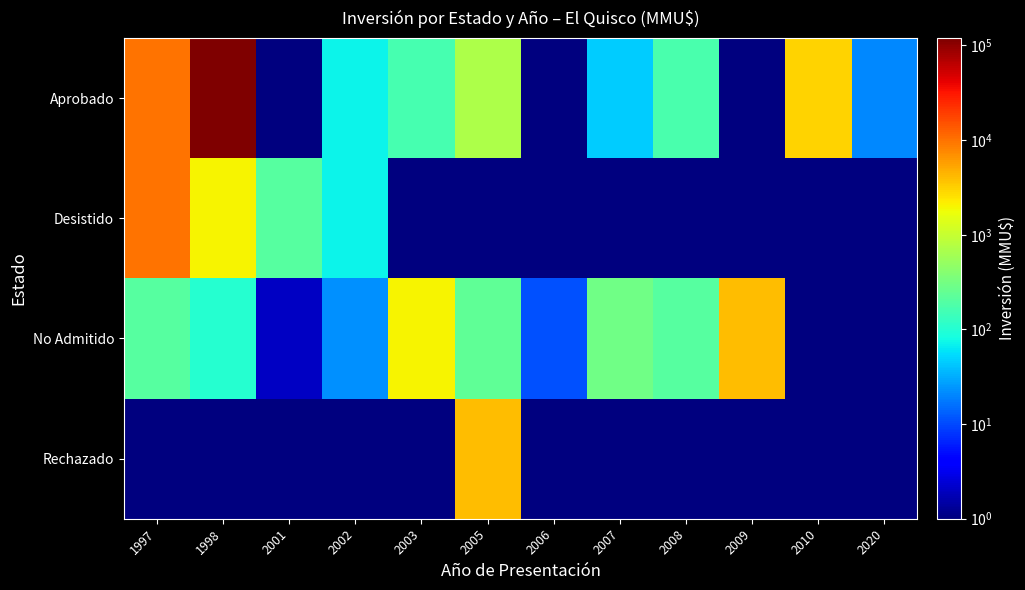

Which series has the widest spread of values?

Aprobado